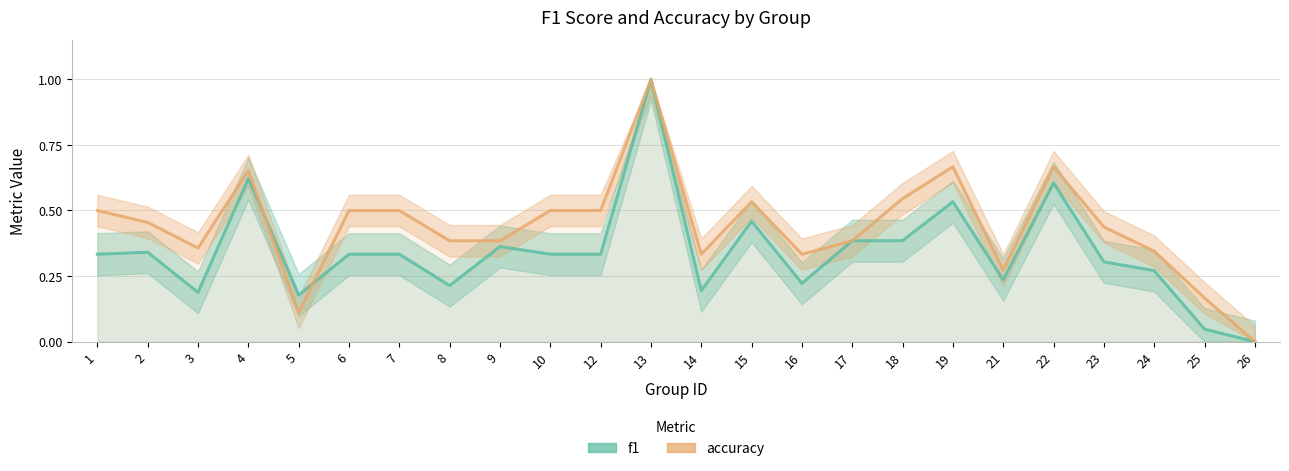

The value of accuracy at 26 is 0.4. True or false?

False